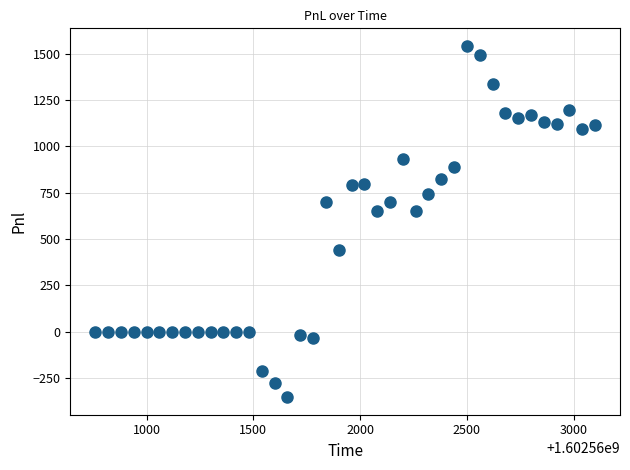

What is the range of X values (max minus min)?

2340.0